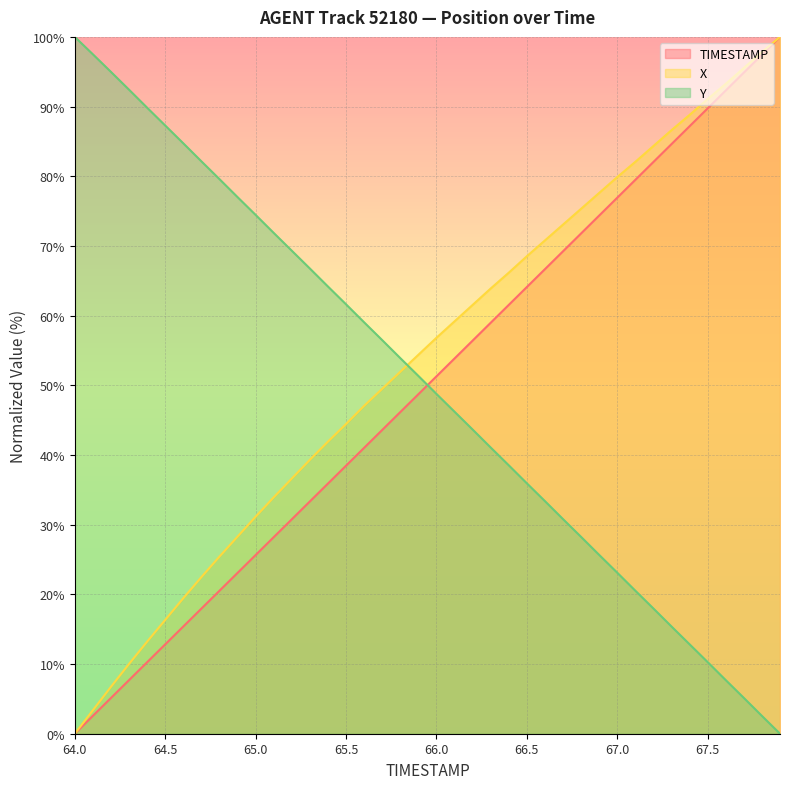

True or false: TIMESTAMP has a value of 108.7 at 66.7.

False